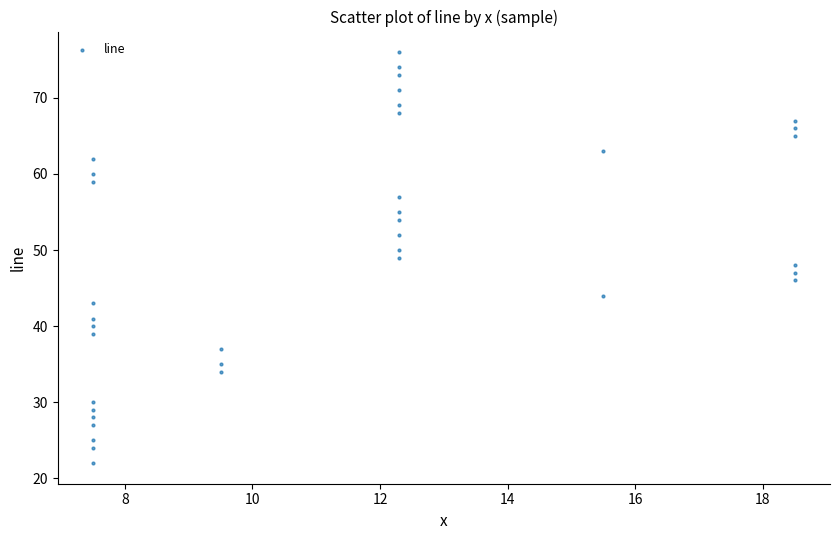

What is the range of Y values (max minus min)?

54